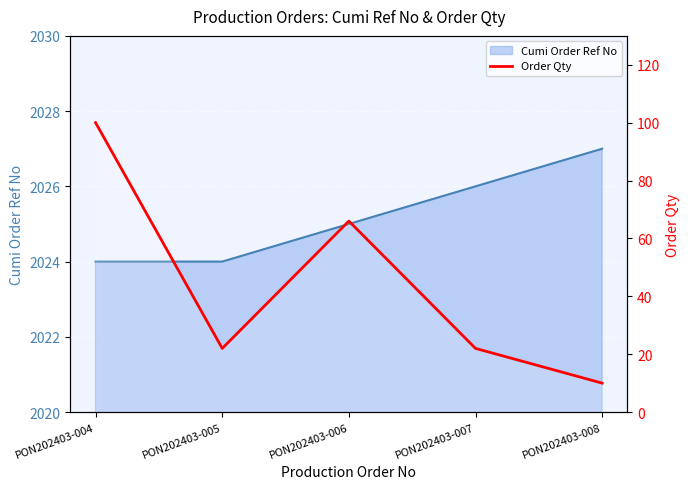

The value at PON202403-007 is 22. True or false?

True